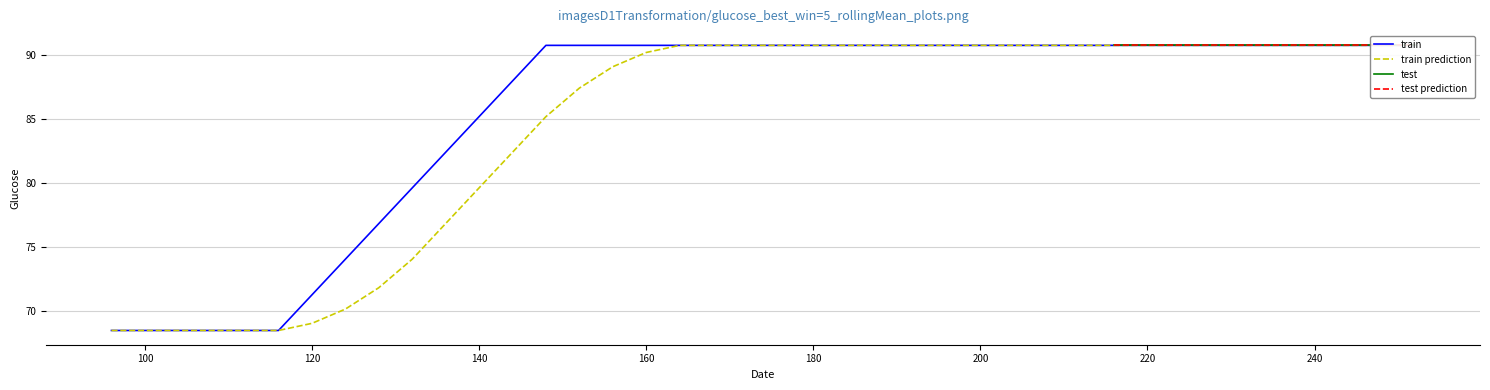

List the labels in order of value, largest first.

148, 152, 156, 160, 164, 168, 172, 176, 180, 184, 188, 192, 196, 200, 204, 208, 212, 216, 220, 224, 228, 232, 236, 240, 244, 248, 252, 144, 140, 136, 132, 128, 124, 120, 96, 100, 104, 108, 112, 116